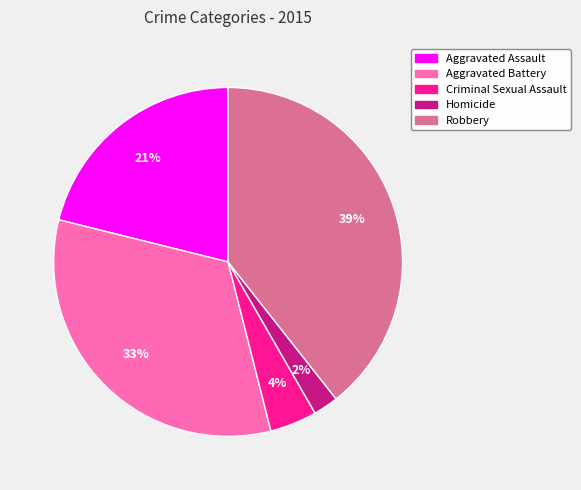

Between Homicide and Aggravated Battery, which is larger?

Aggravated Battery